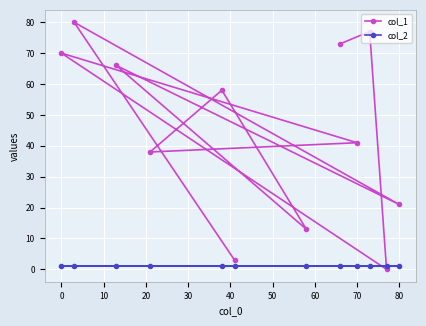

Which series has the widest spread of values?

col_1